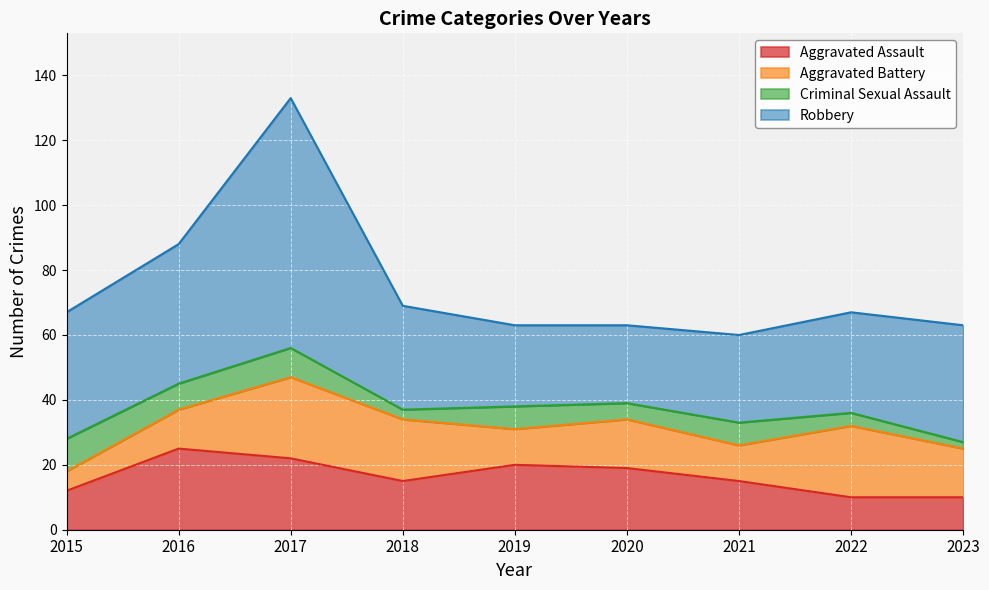

The Robbery series shows 25 at 2019. True or false?

True